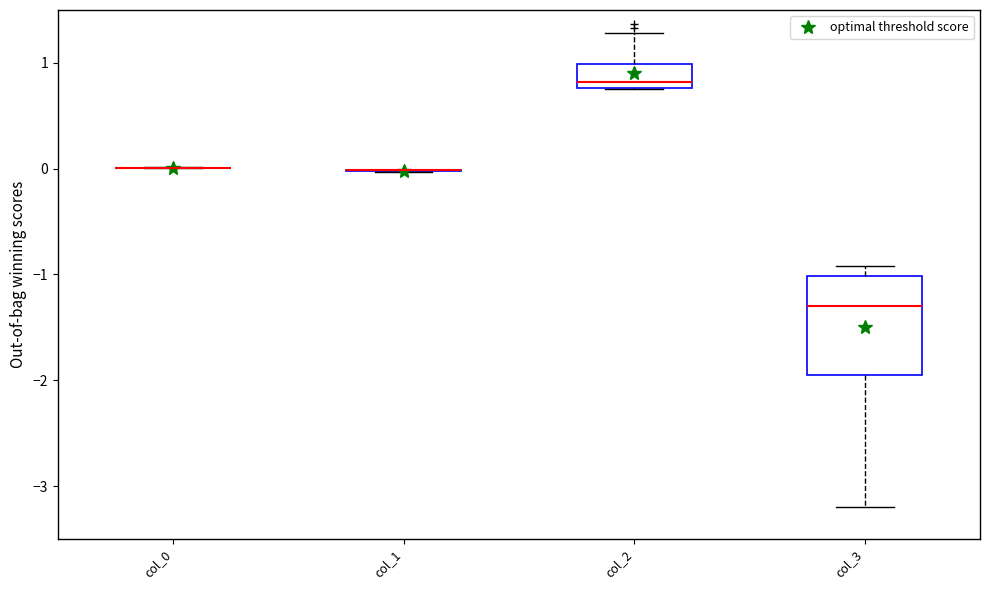

Comparing the boxes themselves (not the whiskers), which one is the tallest?

col_3